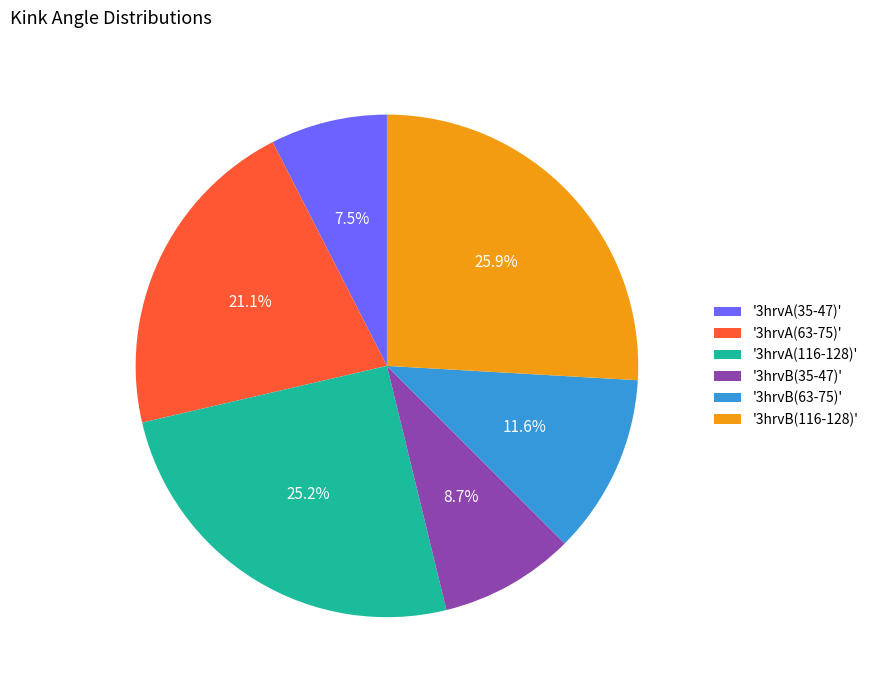

Does '3hrvB(116-128)' represent more than half of the total?

No